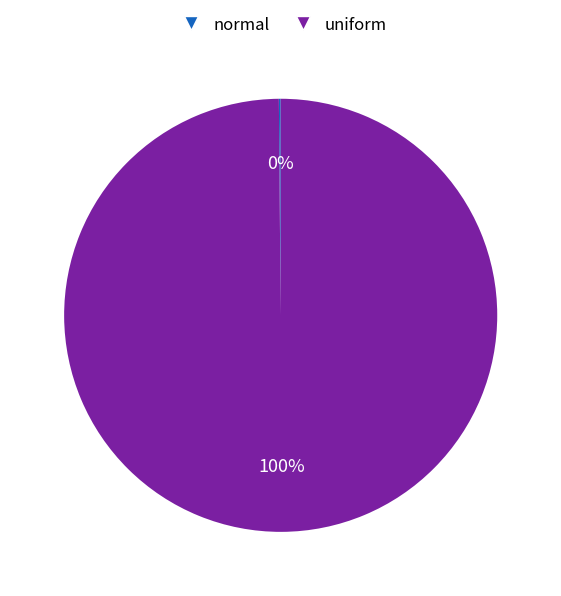

Which slice is the largest?

uniform